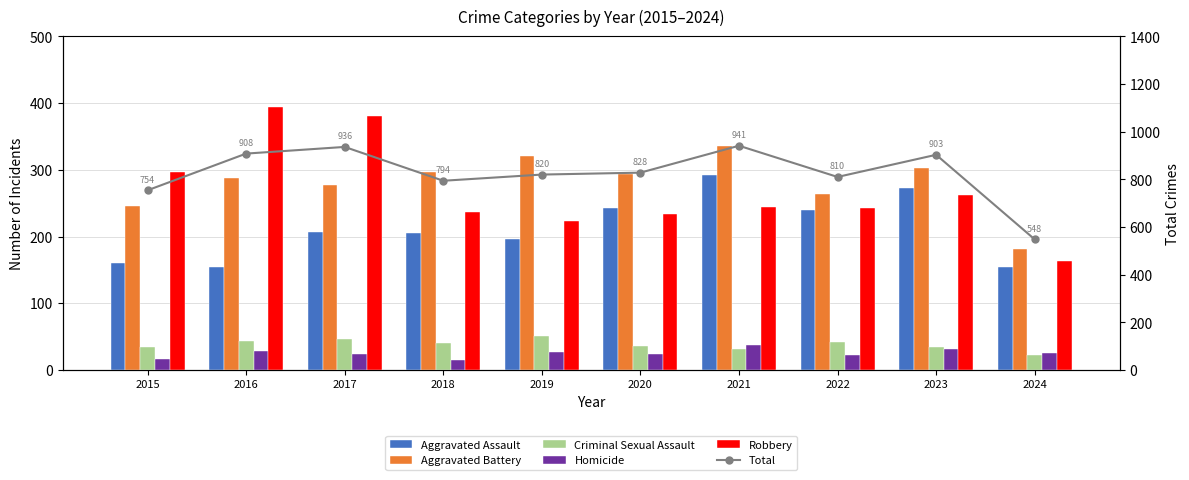

What is the total value across all series at 2015?

1508